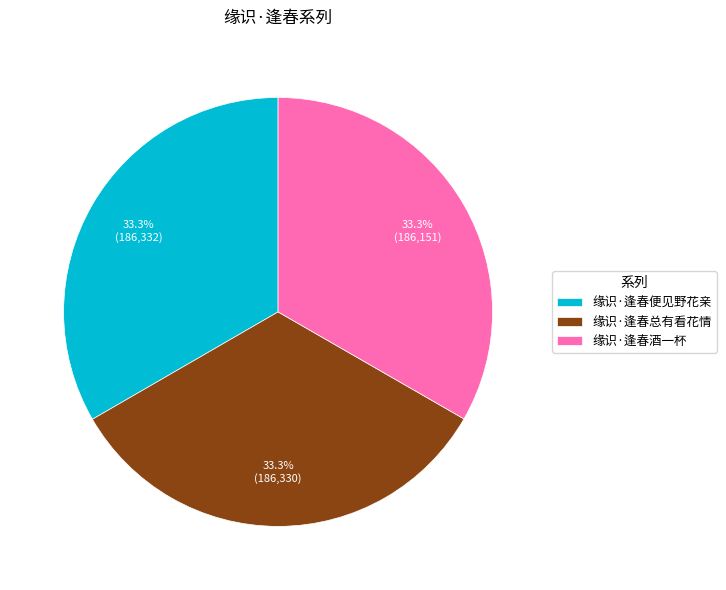

To the nearest percent, what portion does 缘识·逢春便见野花亲 represent?

33%